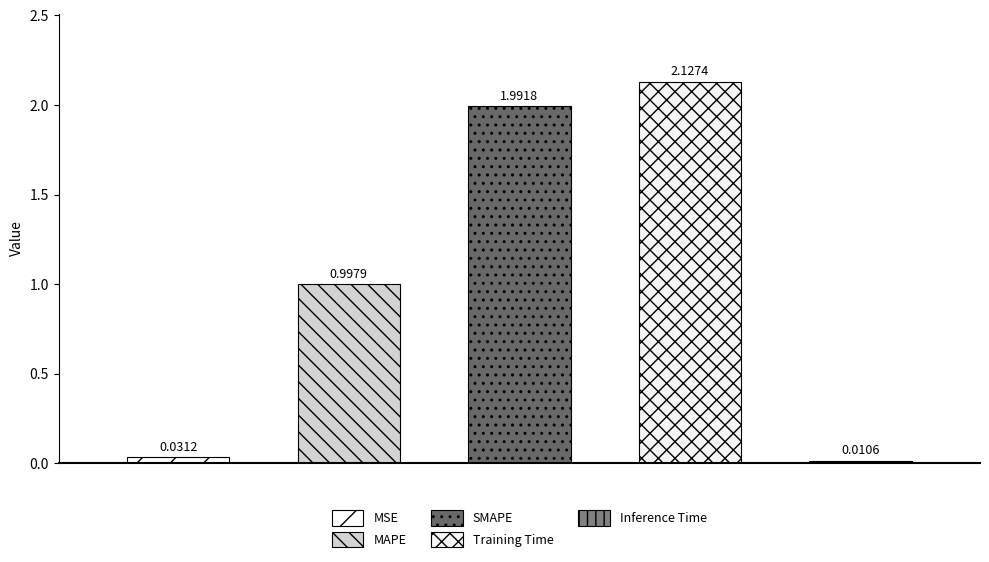

Are the bars grouped side by side (vs. stacked)?

No